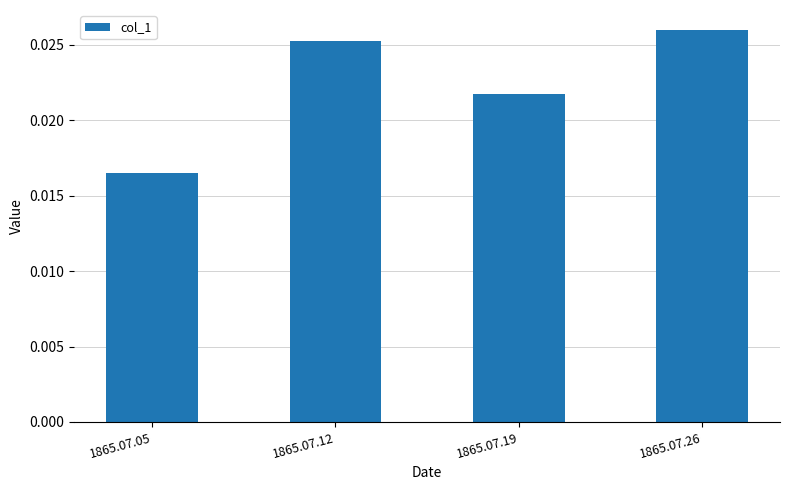

Between 1865.07.05 and 1865.07.26, which is larger?

1865.07.26